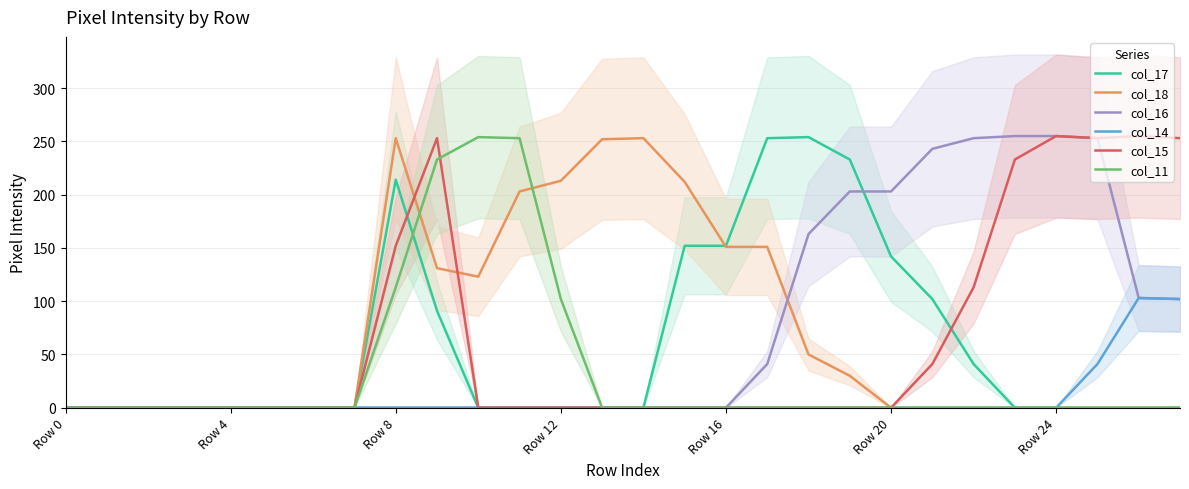

What is the approximate value of col_17 at Row 20?

142